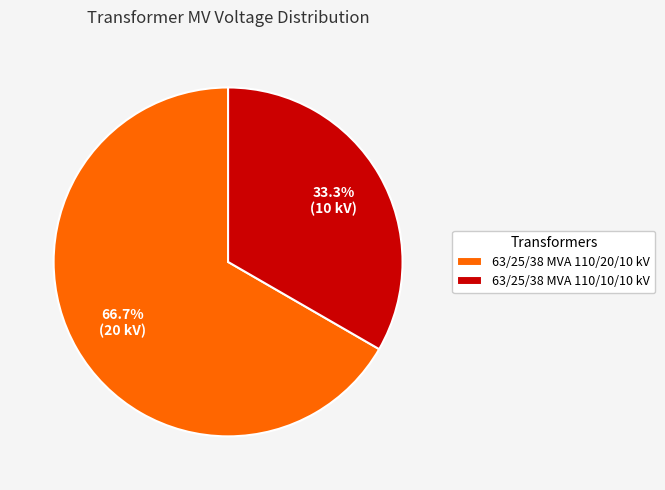

Does any single category account for the majority?

Yes